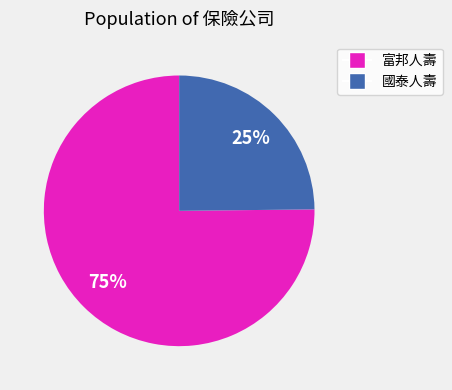

How many slices are in this pie chart?

2